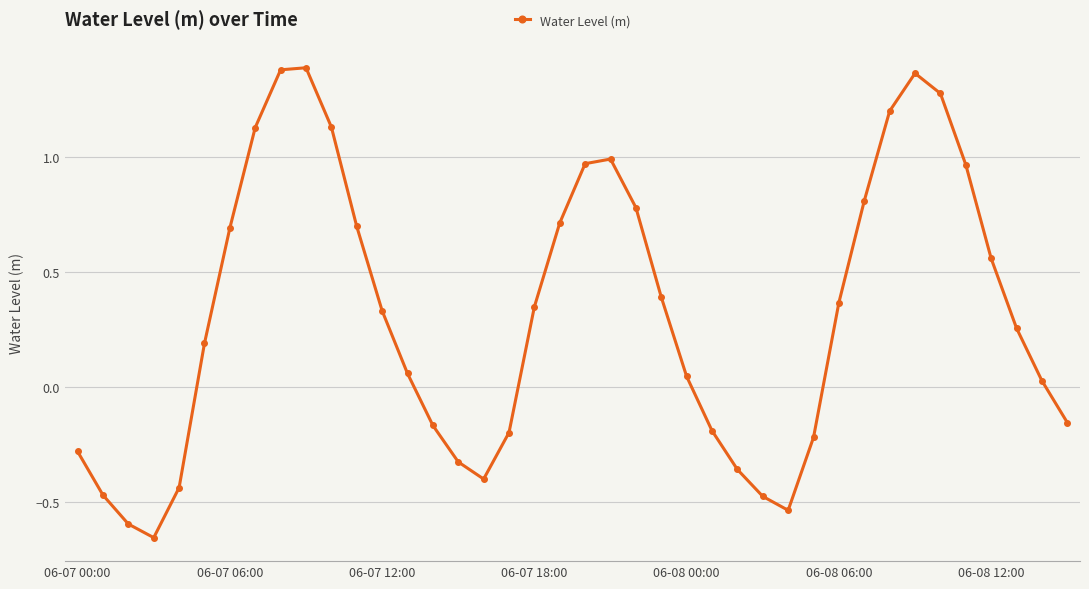

What is the difference between the maximum and minimum values?

2.0